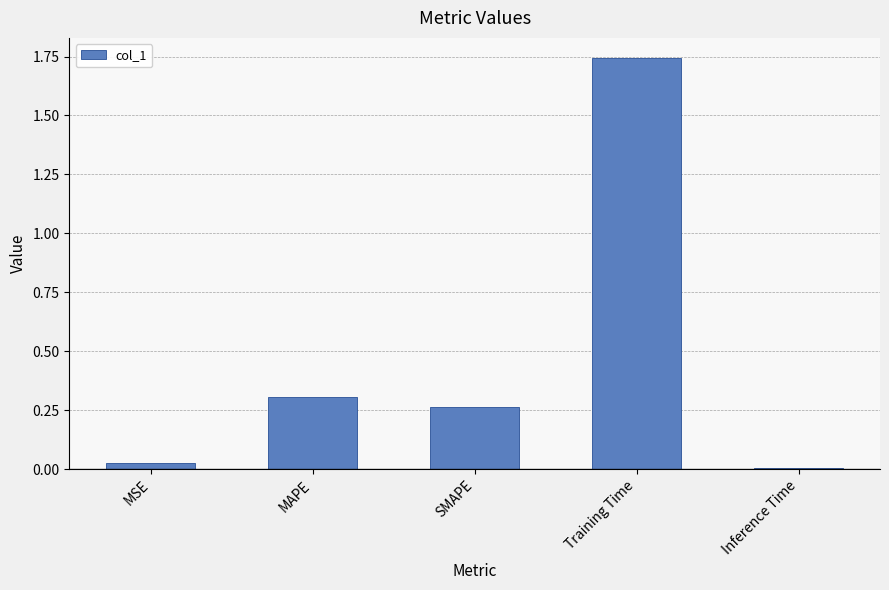

Which category has the highest value across all series?

Training Time